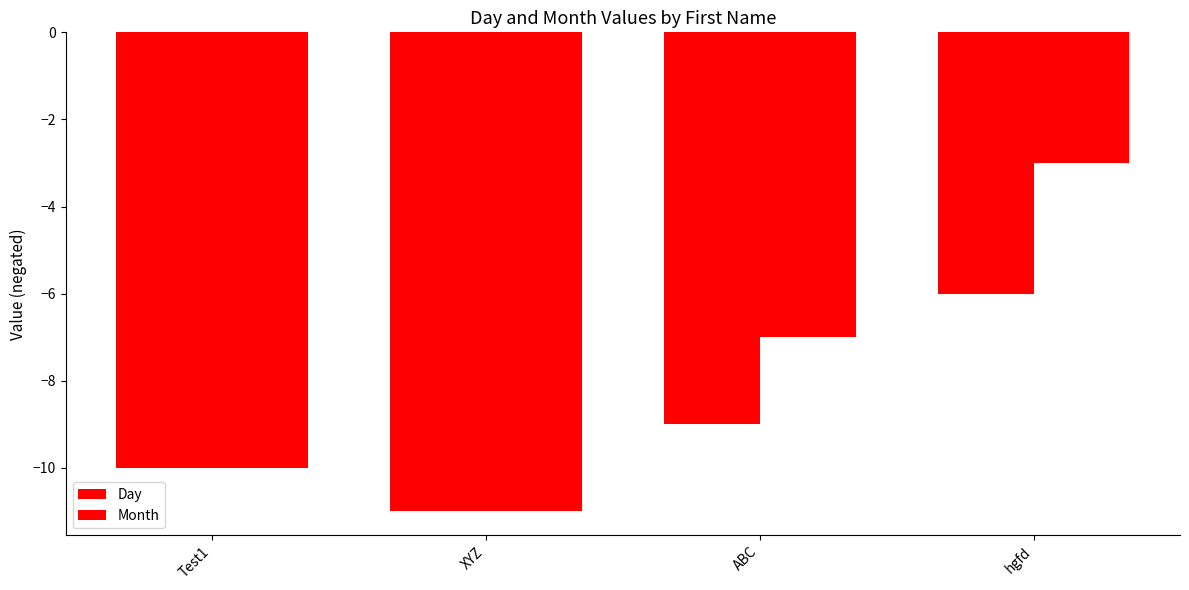

Where is Day nearest to the value -8?

ABC